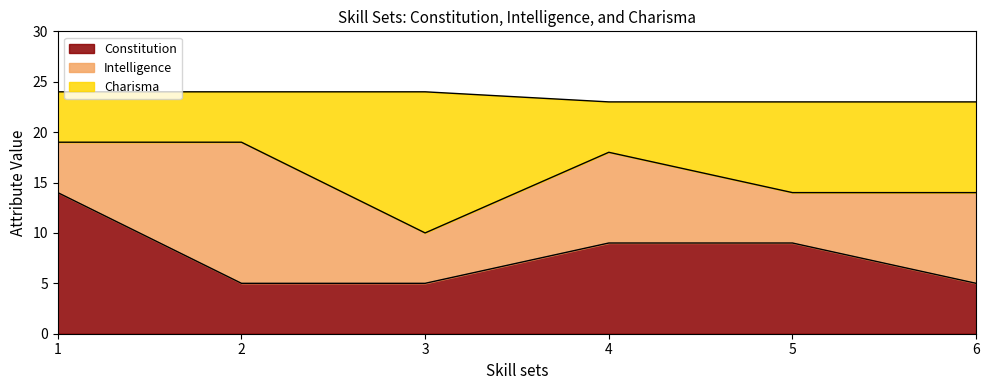

What is the lowest value of the Constitution series?

5